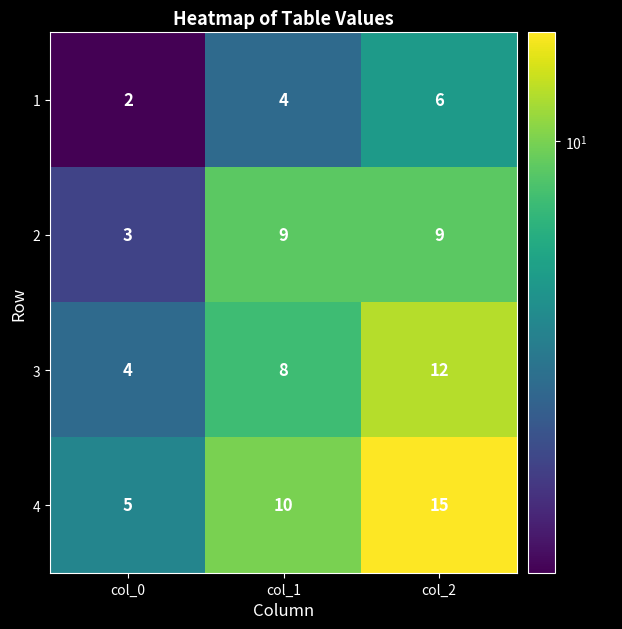

True or false: 3 has a value of 8 at col_2.

False